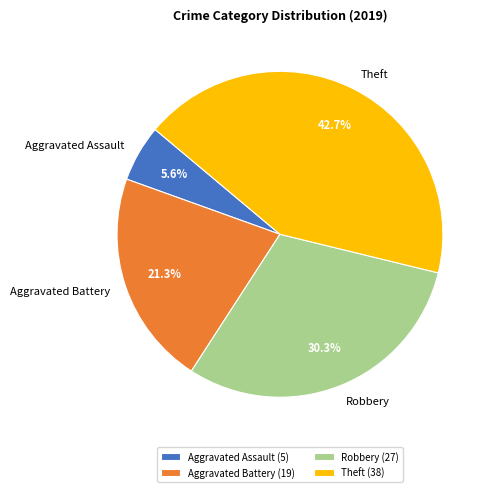

To the nearest percent, what is the combined percentage of Robbery and Aggravated Battery?

52%